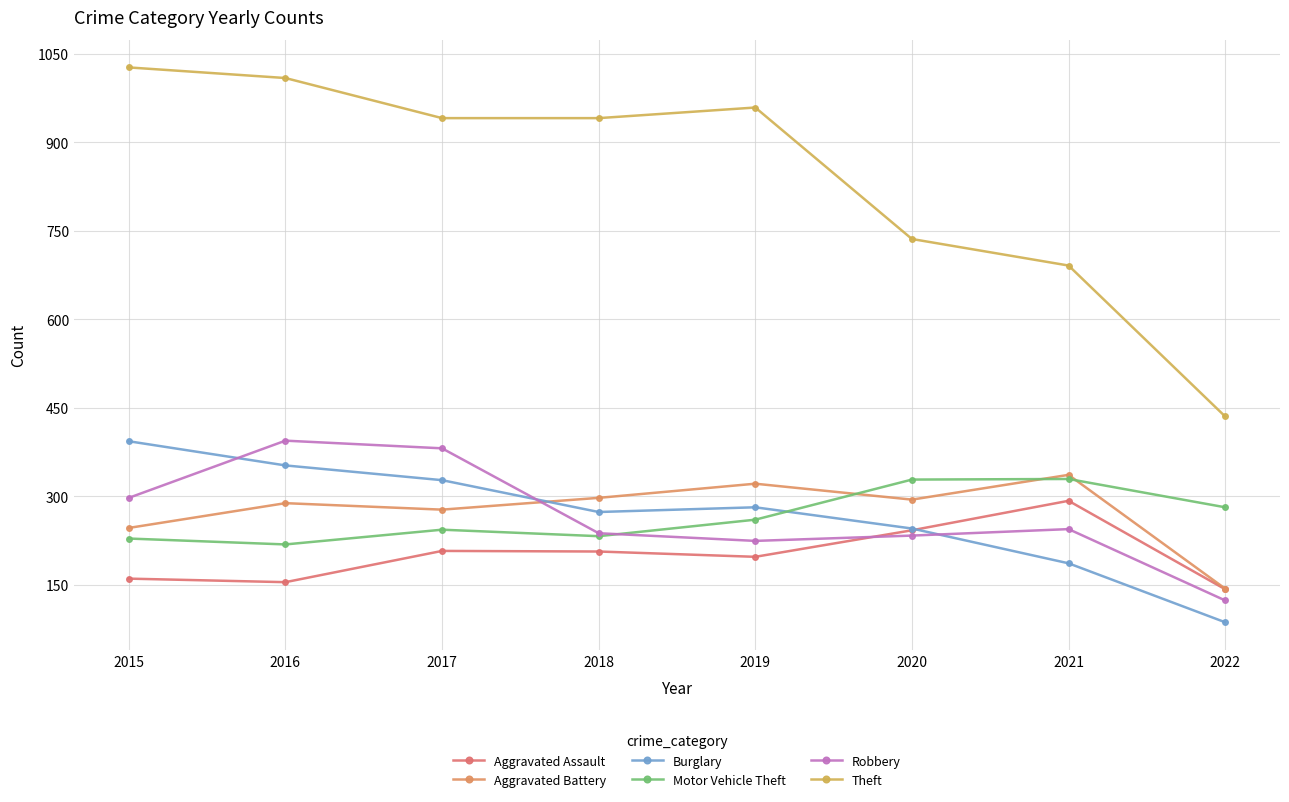

True or false: Burglary and Motor Vehicle Theft intersect in this chart.

True